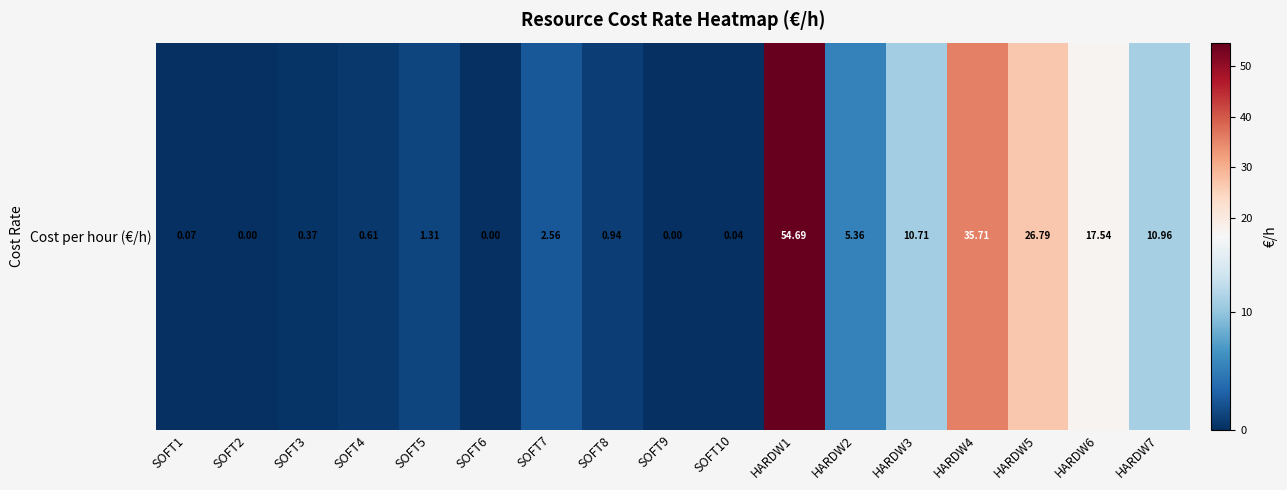

What is the greatest value displayed?

54.7